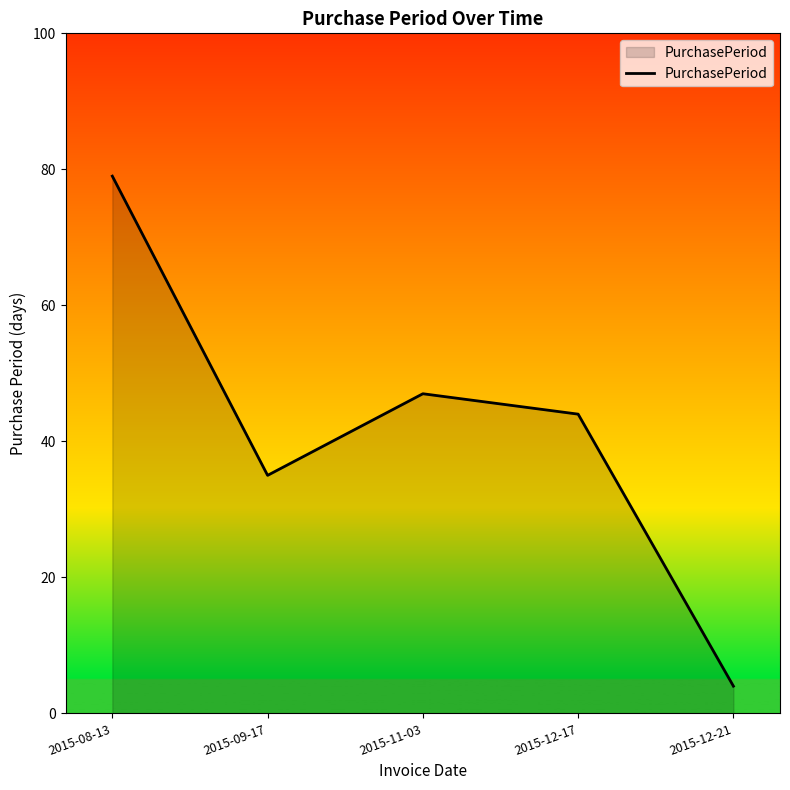

At which category does the chart reach its peak across all series?

2015-08-13